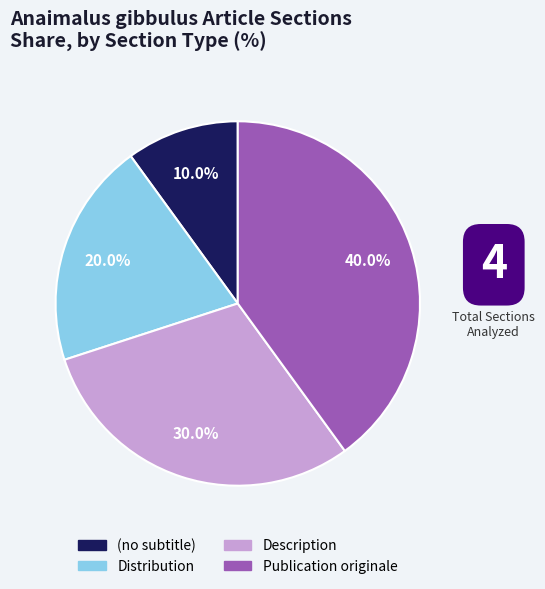

Do (no subtitle) and Description together represent more than half of the pie?

No